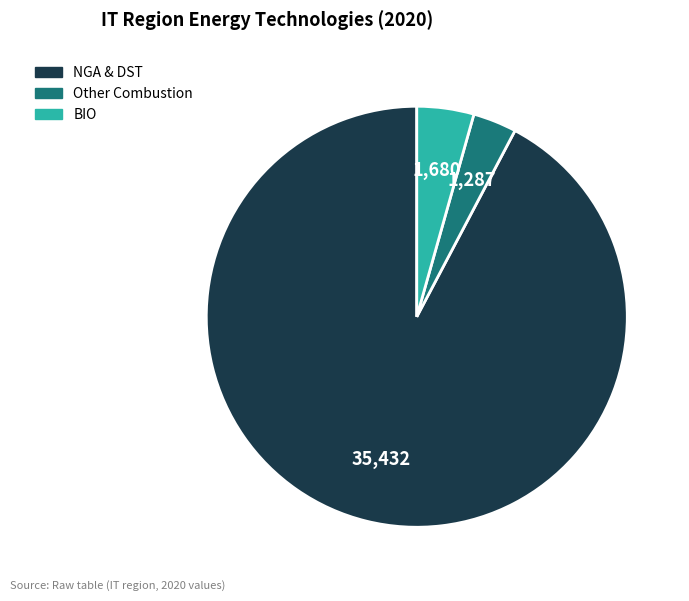

Rank the categories by value from lowest to highest.

Other Combustion, BIO, NGA & DST